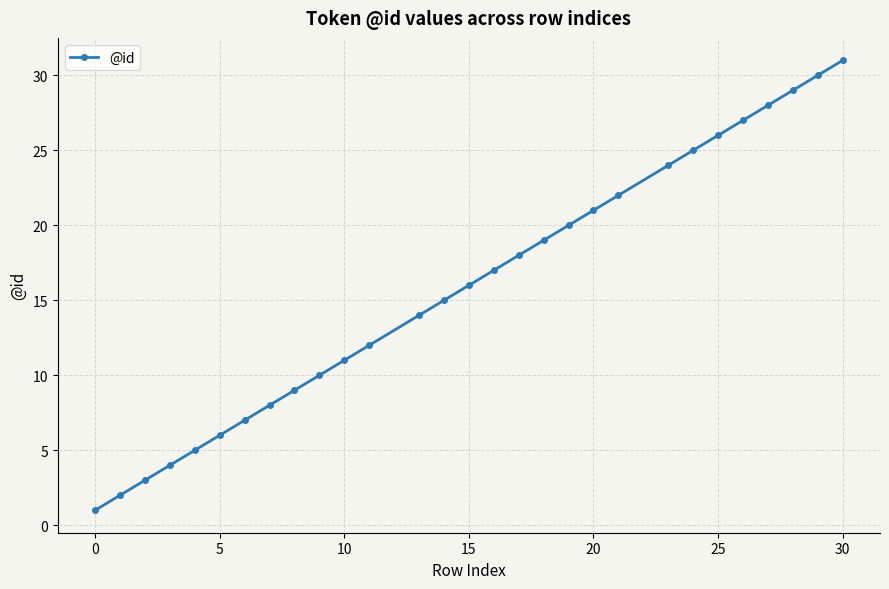

What is the average value?

16